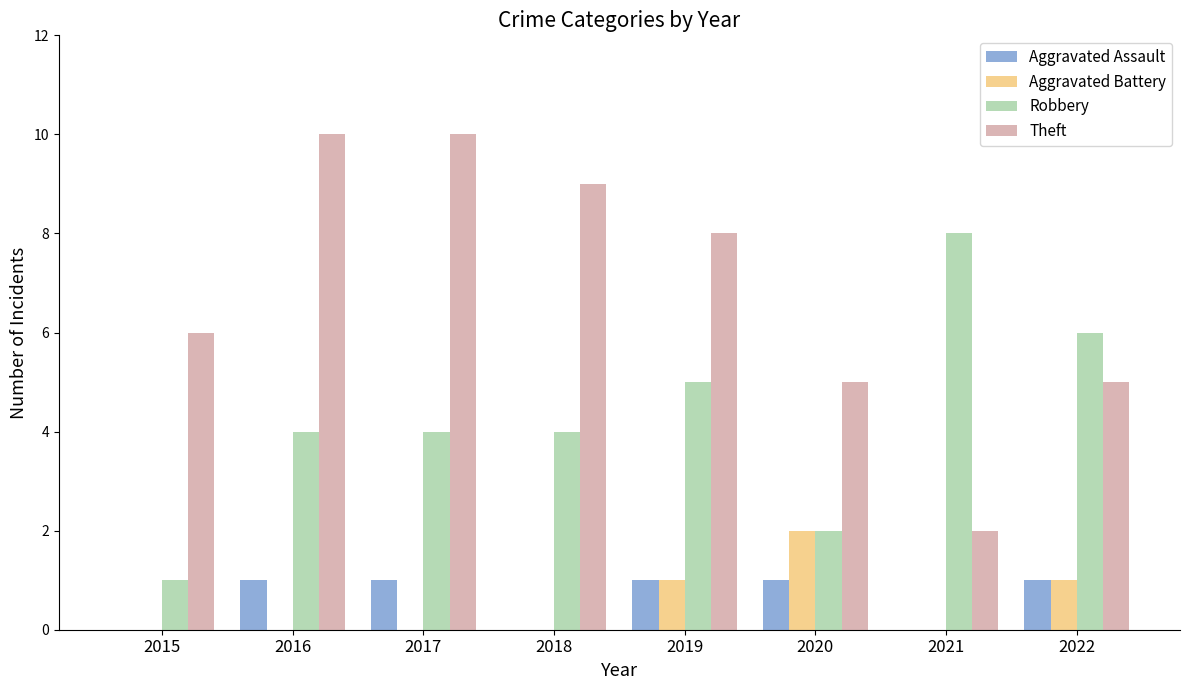

Reading left to right, list all the values displayed in this chart.

Aggravated Assault: 0	1	1	0	1	1	0	1
Aggravated Battery: 0	0	0	0	1	2	0	1
Robbery: 1	4	4	4	5	2	8	6
Theft: 6	10	10	9	8	5	2	5